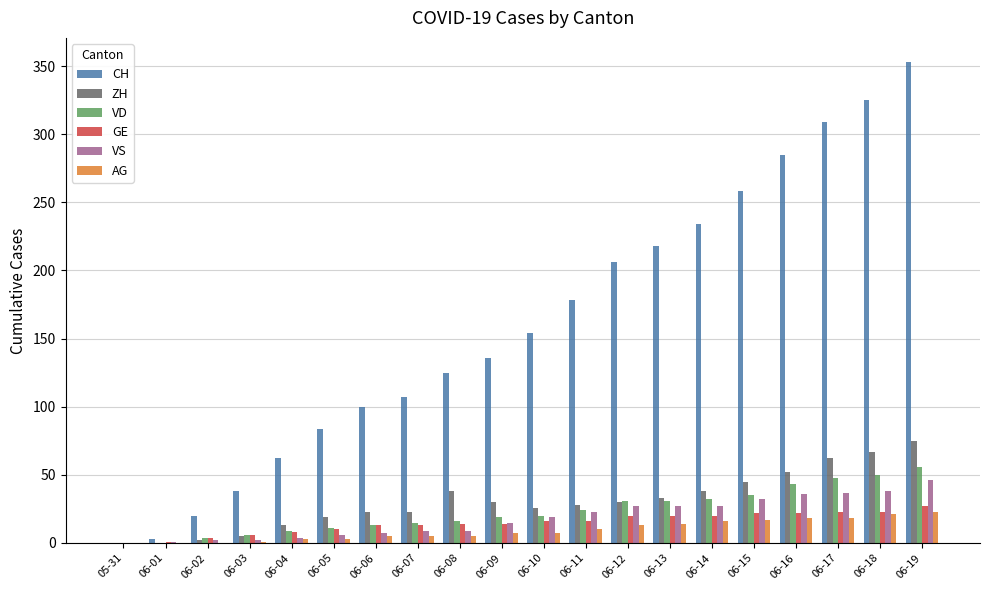

The value of ZH at 06-11 is 49. True or false?

False